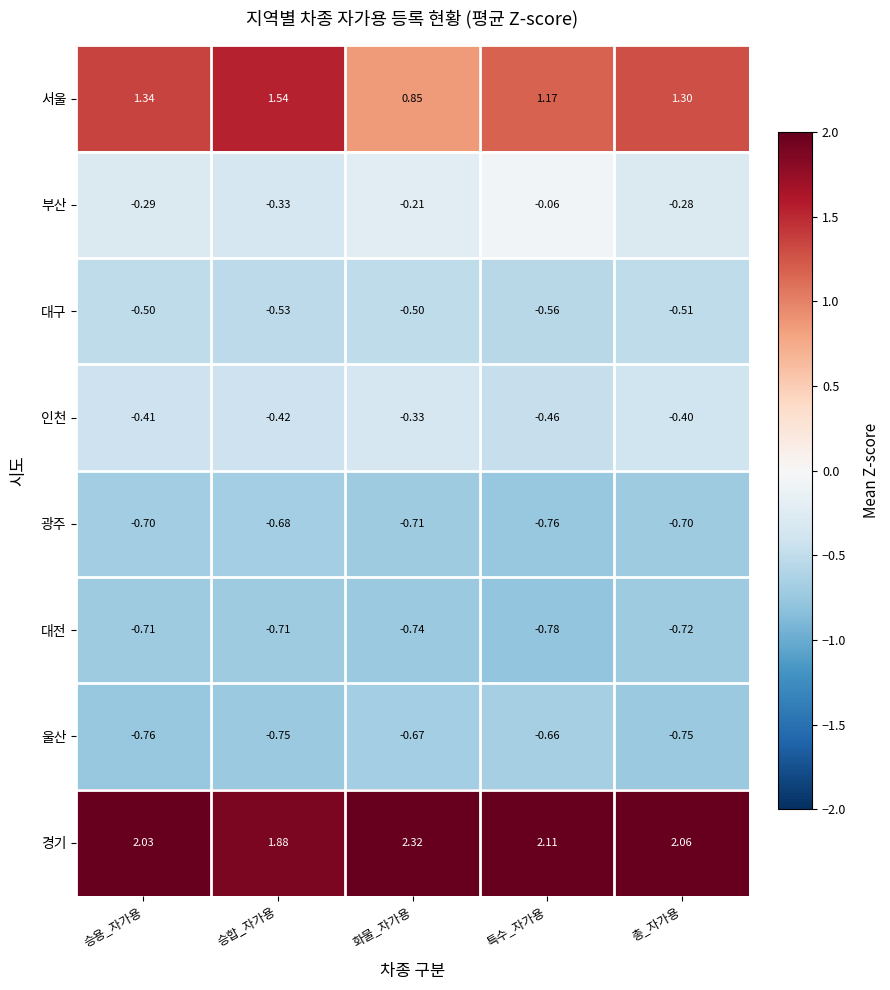

Which category has the highest value across all series?

화물_자가용